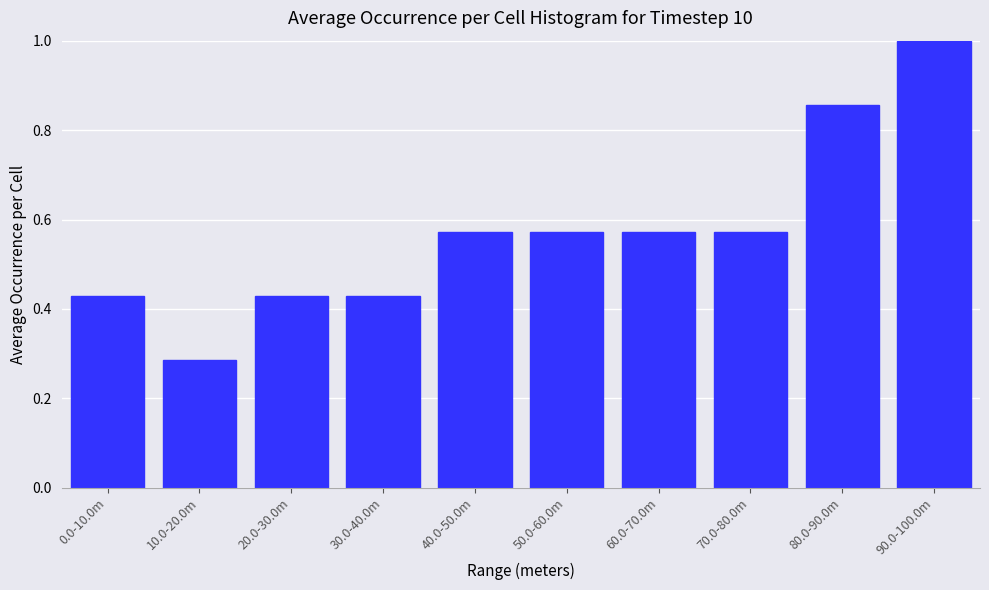

At which label is the value closest to 0?

10.0-20.0m